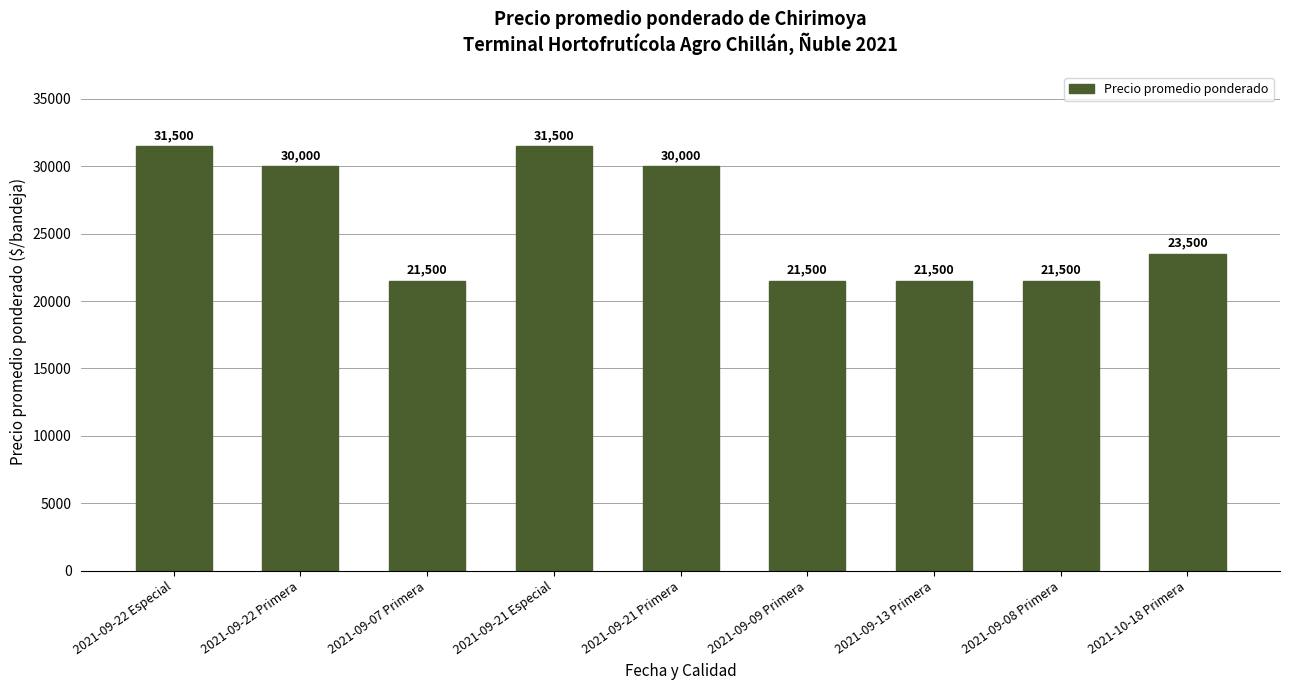

Count the values in the range 21500 to 30000.

7